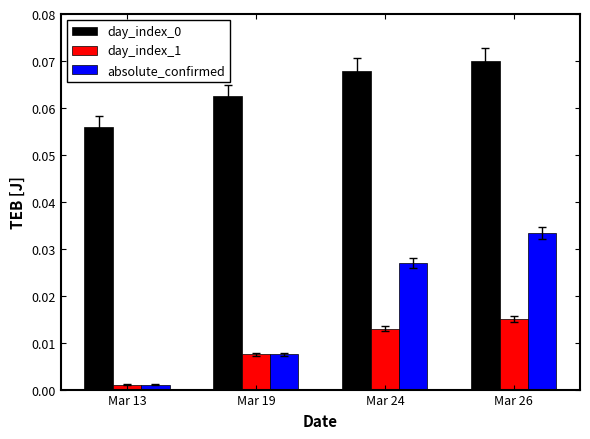

Which series changed the most between Mar 13 and Mar 24?

absolute_confirmed